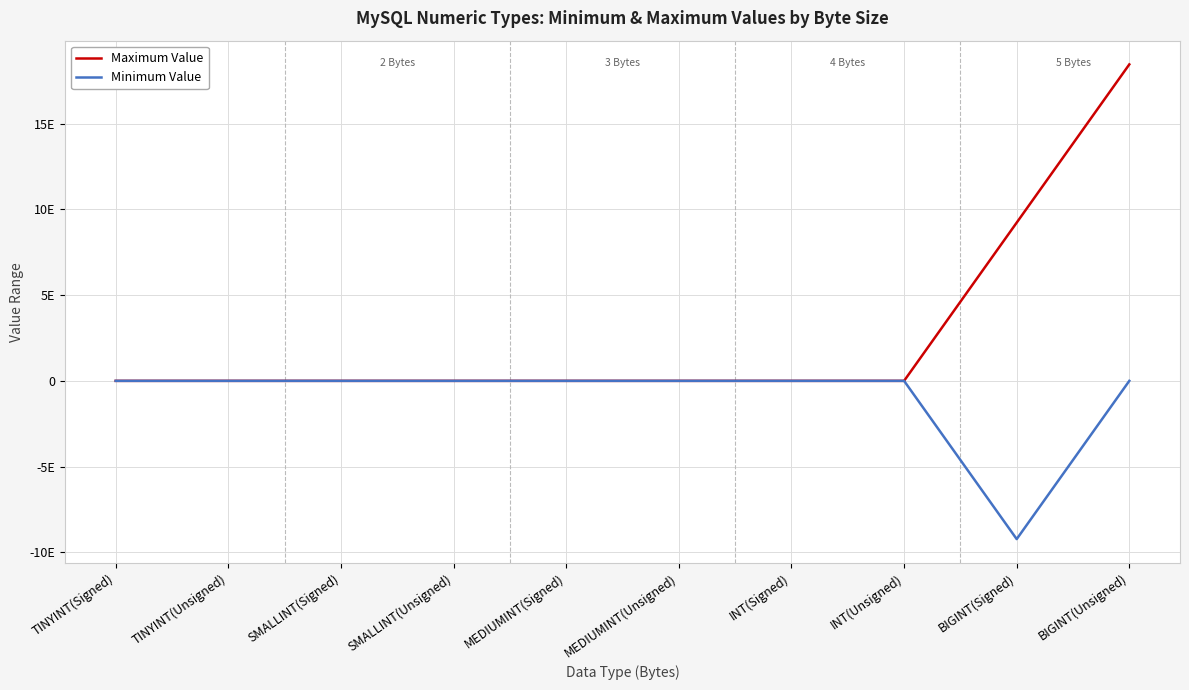

Which series has the largest range (max minus min)?

Maximum Value